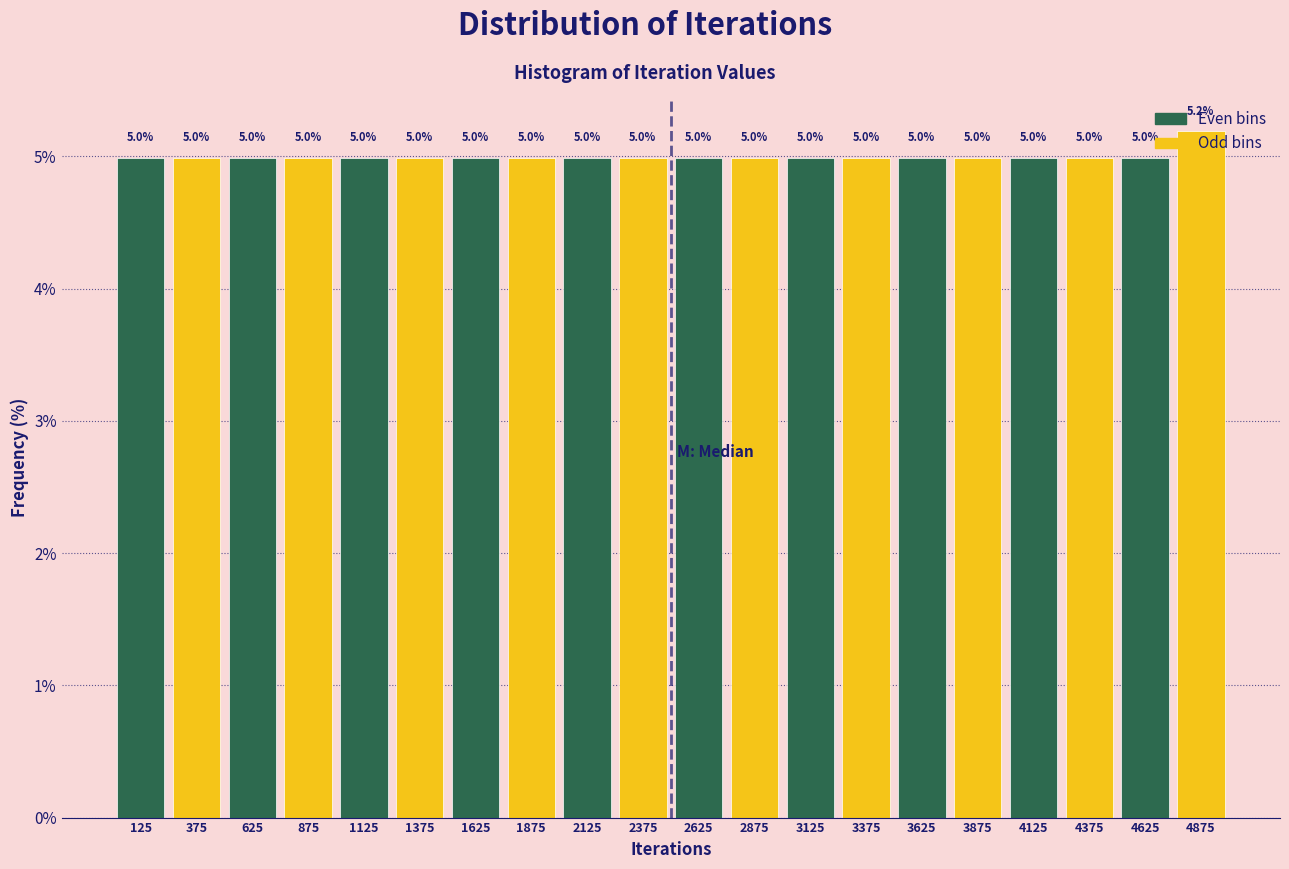

What is the height of the bar covering 2250 to 2500 on the x-axis?

5.0